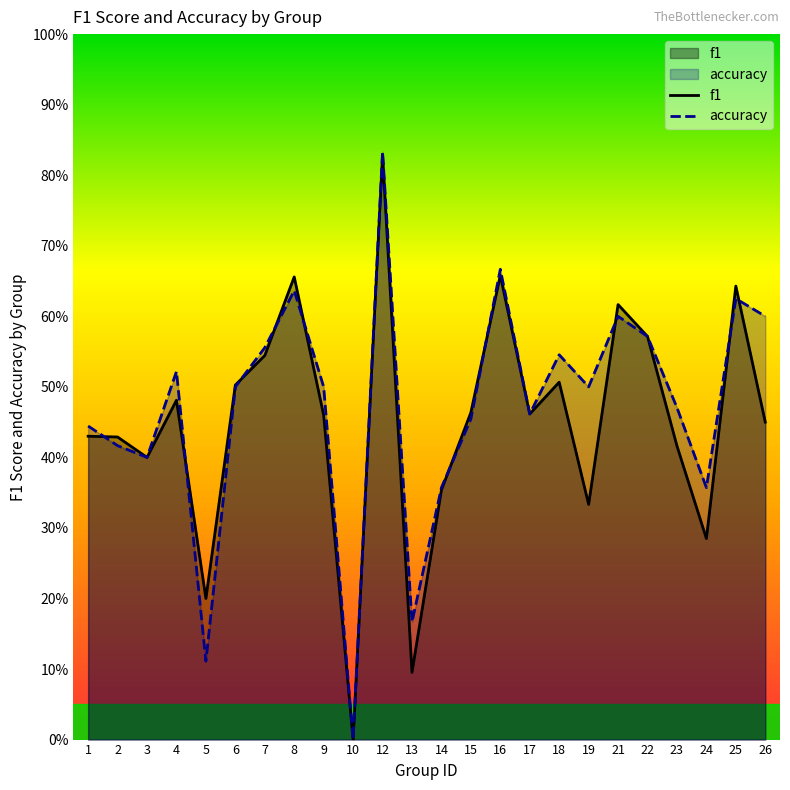

How many distinct data groups are displayed?

2